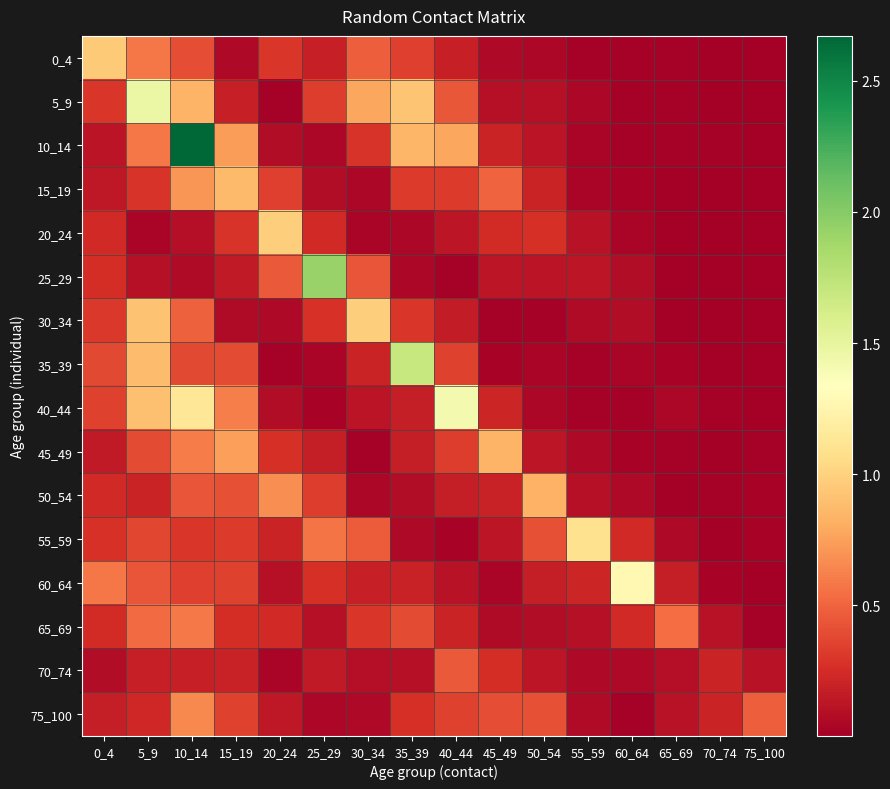

Reading right to left, extract all data points from this chart.

0_4: 75_100=0.0	70_74=0.0	65_69=0.0	60_64=0.0	55_59=0.0	50_54=0.0	45_49=0.1	40_44=0.2	35_39=0.3	30_34=0.5	25_29=0.2	20_24=0.3	15_19=0.1	10_14=0.4	5_9=0.6	0_4=1.0
5_9: 75_100=0.0	70_74=0.0	65_69=0.0	60_64=0.0	55_59=0.1	50_54=0.1	45_49=0.1	40_44=0.4	35_39=0.9	30_34=0.8	25_29=0.3	20_24=0.0	15_19=0.2	10_14=0.8	5_9=1.5	0_4=0.3
10_14: 75_100=0.0	70_74=0.0	65_69=0.0	60_64=0.0	55_59=0.0	50_54=0.1	45_49=0.2	40_44=0.8	35_39=0.9	30_34=0.3	25_29=0.0	20_24=0.1	15_19=0.7	10_14=2.7	5_9=0.6	0_4=0.1
15_19: 75_100=0.0	70_74=0.0	65_69=0.0	60_64=0.0	55_59=0.0	50_54=0.2	45_49=0.5	40_44=0.3	35_39=0.3	30_34=0.0	25_29=0.1	20_24=0.3	15_19=0.9	10_14=0.7	5_9=0.3	0_4=0.1
20_24: 75_100=0.0	70_74=0.0	65_69=0.0	60_64=0.0	55_59=0.1	50_54=0.3	45_49=0.2	40_44=0.1	35_39=0.1	30_34=0.0	25_29=0.2	20_24=1.0	15_19=0.3	10_14=0.1	5_9=0.0	0_4=0.2
25_29: 75_100=0.0	70_74=0.0	65_69=0.0	60_64=0.1	55_59=0.1	50_54=0.1	45_49=0.1	40_44=0.0	35_39=0.0	30_34=0.4	25_29=1.9	20_24=0.5	15_19=0.2	10_14=0.1	5_9=0.1	0_4=0.3
30_34: 75_100=0.0	70_74=0.0	65_69=0.0	60_64=0.1	55_59=0.1	50_54=0.0	45_49=0.0	40_44=0.2	35_39=0.3	30_34=1.0	25_29=0.3	20_24=0.1	15_19=0.1	10_14=0.5	5_9=0.9	0_4=0.3
35_39: 75_100=0.0	70_74=0.0	65_69=0.0	60_64=0.0	55_59=0.0	50_54=0.0	45_49=0.0	40_44=0.4	35_39=1.7	30_34=0.2	25_29=0.0	20_24=0.0	15_19=0.4	10_14=0.4	5_9=0.9	0_4=0.4
40_44: 75_100=0.0	70_74=0.0	65_69=0.0	60_64=0.0	55_59=0.0	50_54=0.1	45_49=0.2	40_44=1.4	35_39=0.2	30_34=0.1	25_29=0.0	20_24=0.1	15_19=0.6	10_14=1.1	5_9=0.9	0_4=0.4
45_49: 75_100=0.0	70_74=0.0	65_69=0.0	60_64=0.0	55_59=0.1	50_54=0.1	45_49=0.8	40_44=0.3	35_39=0.2	30_34=0.0	25_29=0.2	20_24=0.3	15_19=0.7	10_14=0.6	5_9=0.4	0_4=0.2
50_54: 75_100=0.0	70_74=0.0	65_69=0.0	60_64=0.1	55_59=0.1	50_54=0.8	45_49=0.2	40_44=0.2	35_39=0.1	30_34=0.0	25_29=0.3	20_24=0.7	15_19=0.4	10_14=0.4	5_9=0.2	0_4=0.2
55_59: 75_100=0.0	70_74=0.0	65_69=0.1	60_64=0.2	55_59=1.1	50_54=0.4	45_49=0.1	40_44=0.0	35_39=0.1	30_34=0.5	25_29=0.6	20_24=0.2	15_19=0.3	10_14=0.3	5_9=0.4	0_4=0.3
60_64: 75_100=0.0	70_74=0.0	65_69=0.2	60_64=1.3	55_59=0.2	50_54=0.2	45_49=0.0	40_44=0.1	35_39=0.2	30_34=0.2	25_29=0.3	20_24=0.1	15_19=0.4	10_14=0.3	5_9=0.4	0_4=0.6
65_69: 75_100=0.0	70_74=0.1	65_69=0.5	60_64=0.2	55_59=0.1	50_54=0.1	45_49=0.1	40_44=0.2	35_39=0.4	30_34=0.3	25_29=0.1	20_24=0.2	15_19=0.3	10_14=0.6	5_9=0.5	0_4=0.2
70_74: 75_100=0.1	70_74=0.2	65_69=0.1	60_64=0.1	55_59=0.1	50_54=0.1	45_49=0.3	40_44=0.5	35_39=0.1	30_34=0.1	25_29=0.2	20_24=0.0	15_19=0.2	10_14=0.2	5_9=0.2	0_4=0.1
75_100: 75_100=0.5	70_74=0.2	65_69=0.1	60_64=0.0	55_59=0.1	50_54=0.4	45_49=0.4	40_44=0.3	35_39=0.3	30_34=0.1	25_29=0.1	20_24=0.1	15_19=0.4	10_14=0.7	5_9=0.2	0_4=0.2